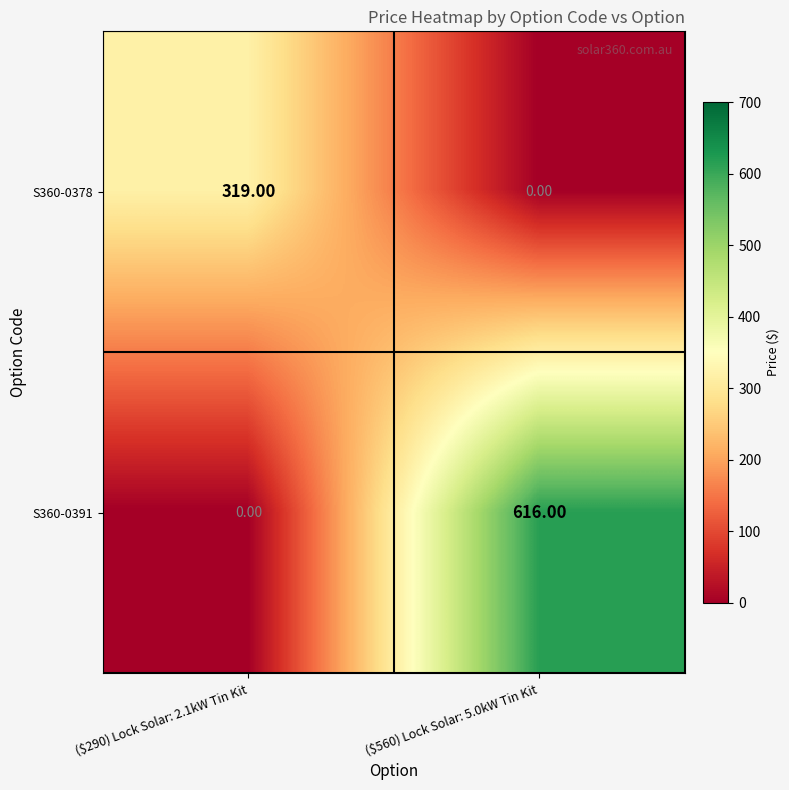

Which series has the largest total across all categories?

S360-0391